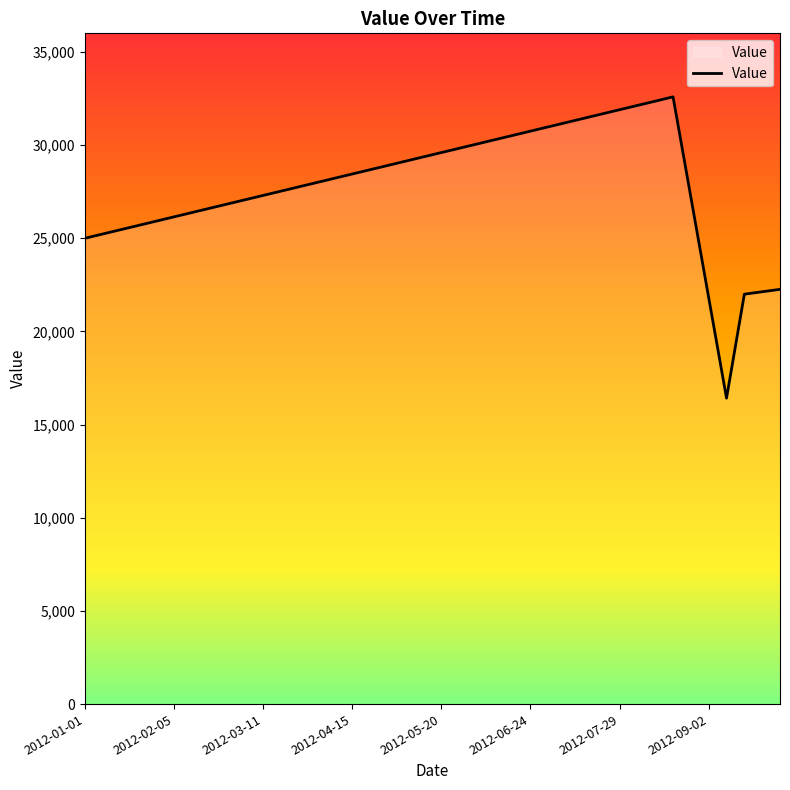

What is the maximum value shown in the chart?

32590